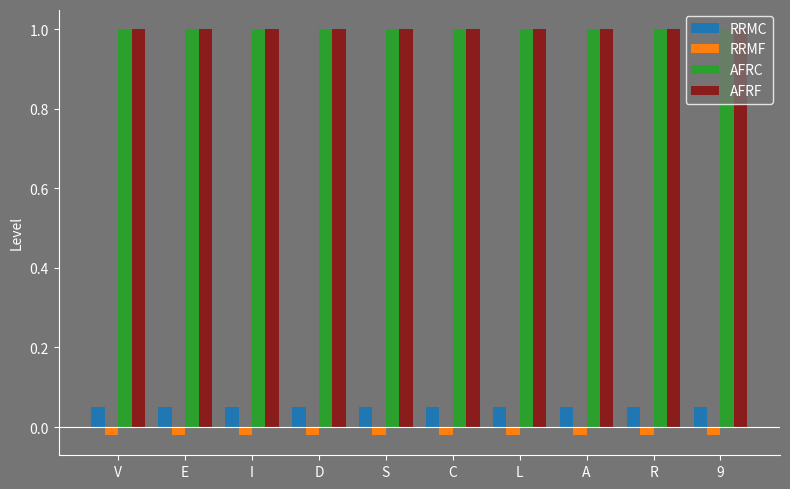

Is it true that AFRC equals 1.0 at A?

True